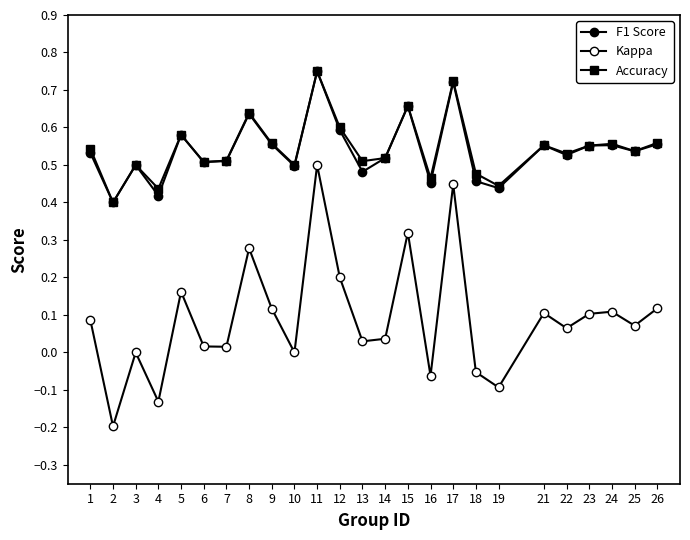

How many categories are shown in the chart?

25